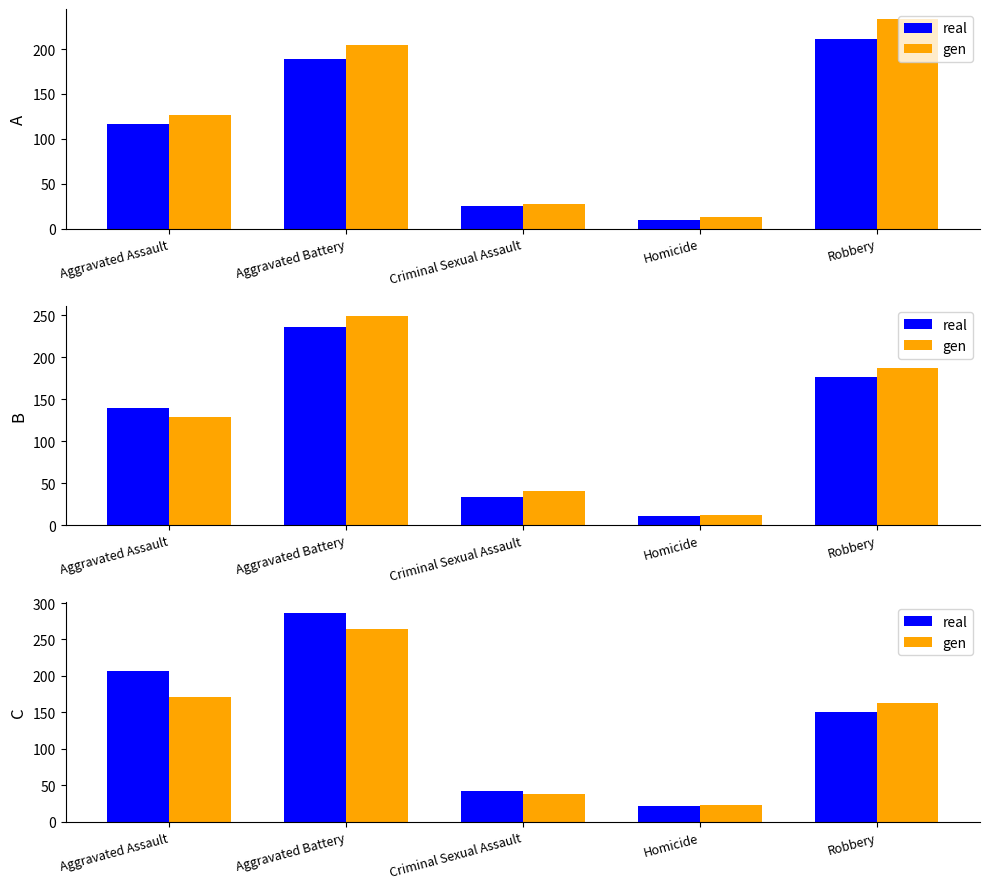

What is the total value across all series at Aggravated Battery?

552